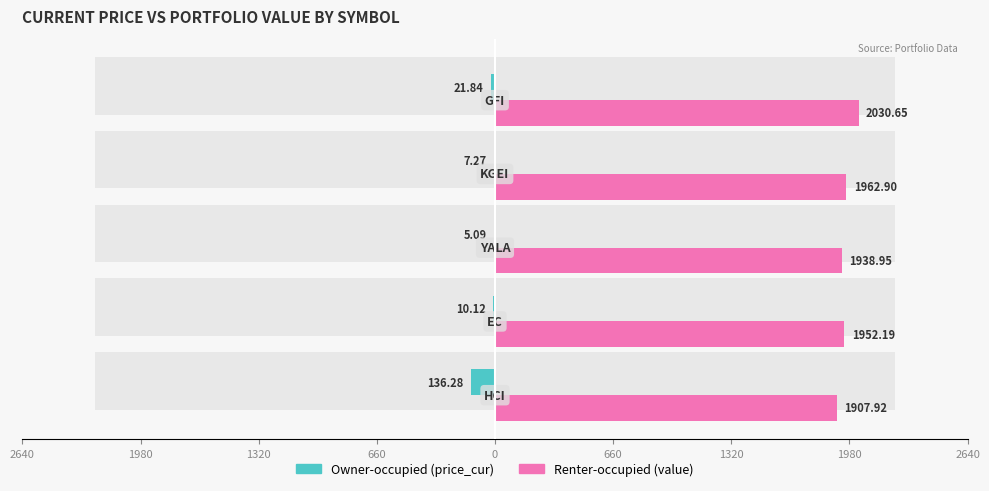

What is the value of the Owner-occupied bar at the 5th from the left?

-21.8